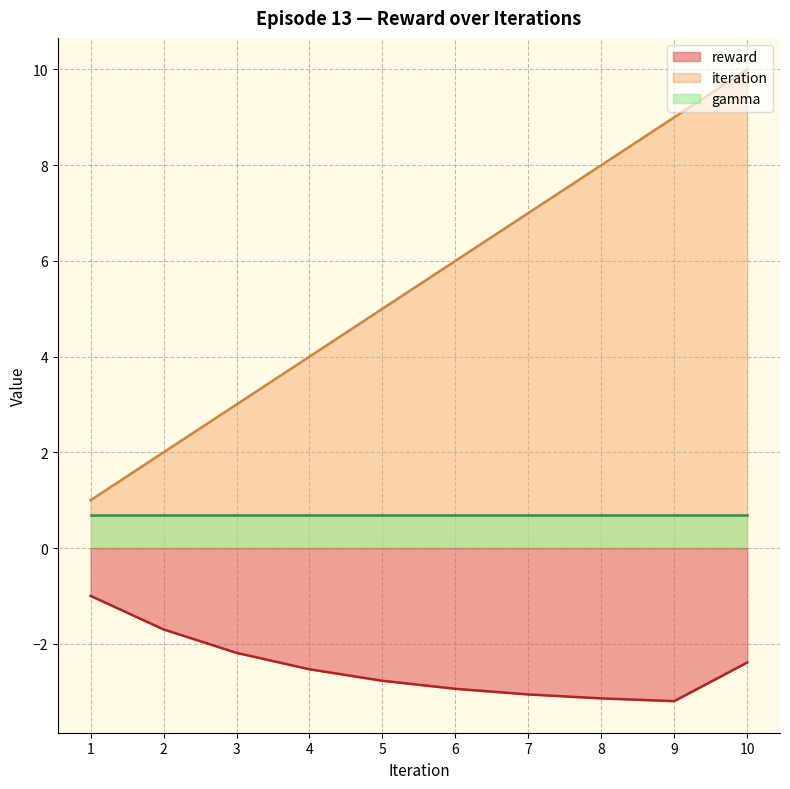

True or false: reward and iteration cross at least once.

False